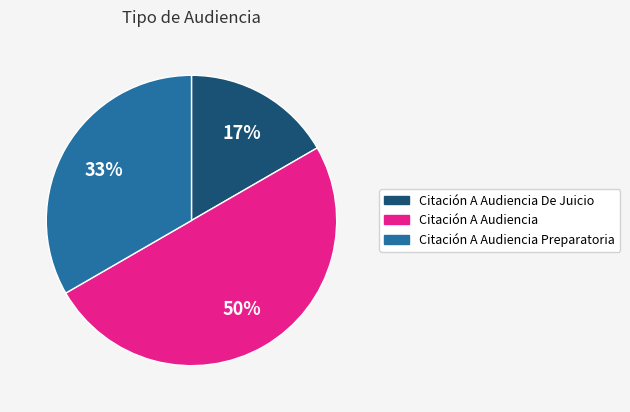

How many segments does this pie chart have?

3